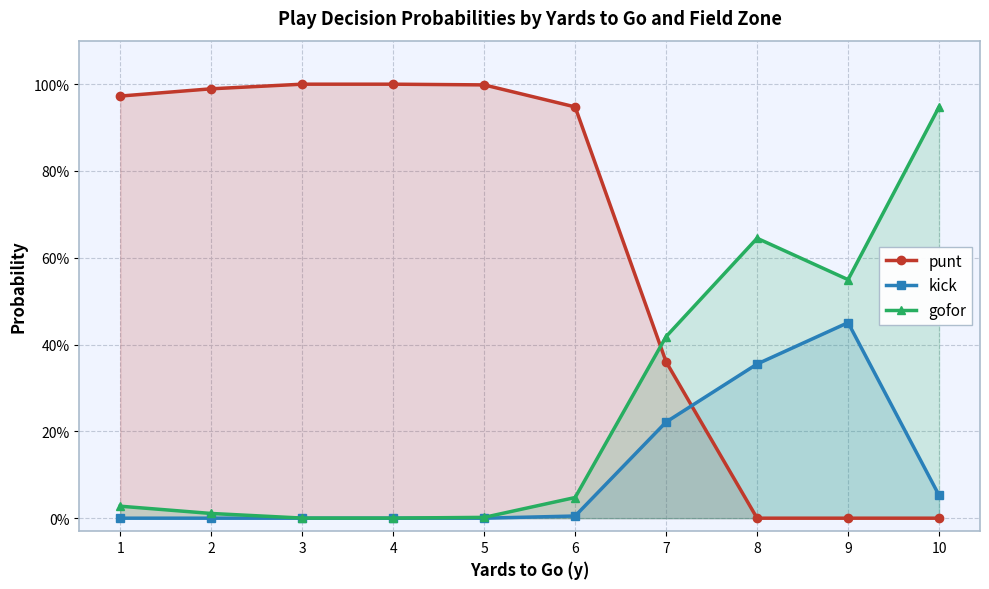

How many lines are shown in the chart?

3